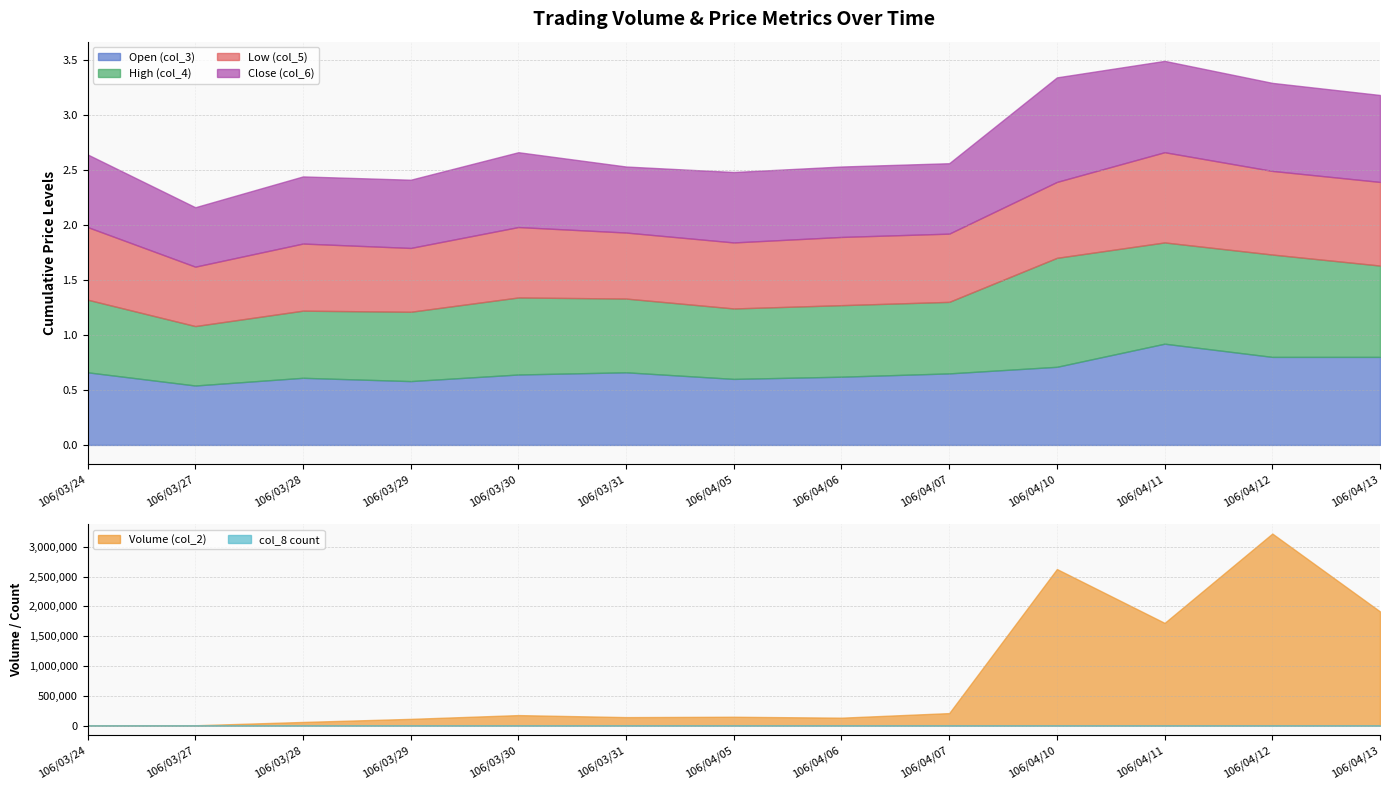

What is the label of the 5th point from the left?

106/03/30